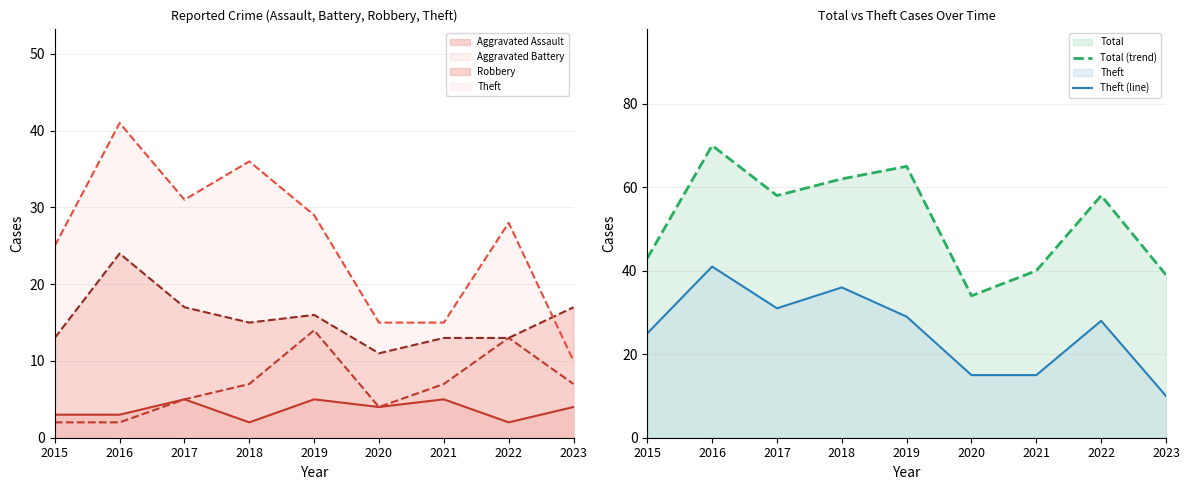

What is the value of the Theft (line) point at the 3rd from the left?

31